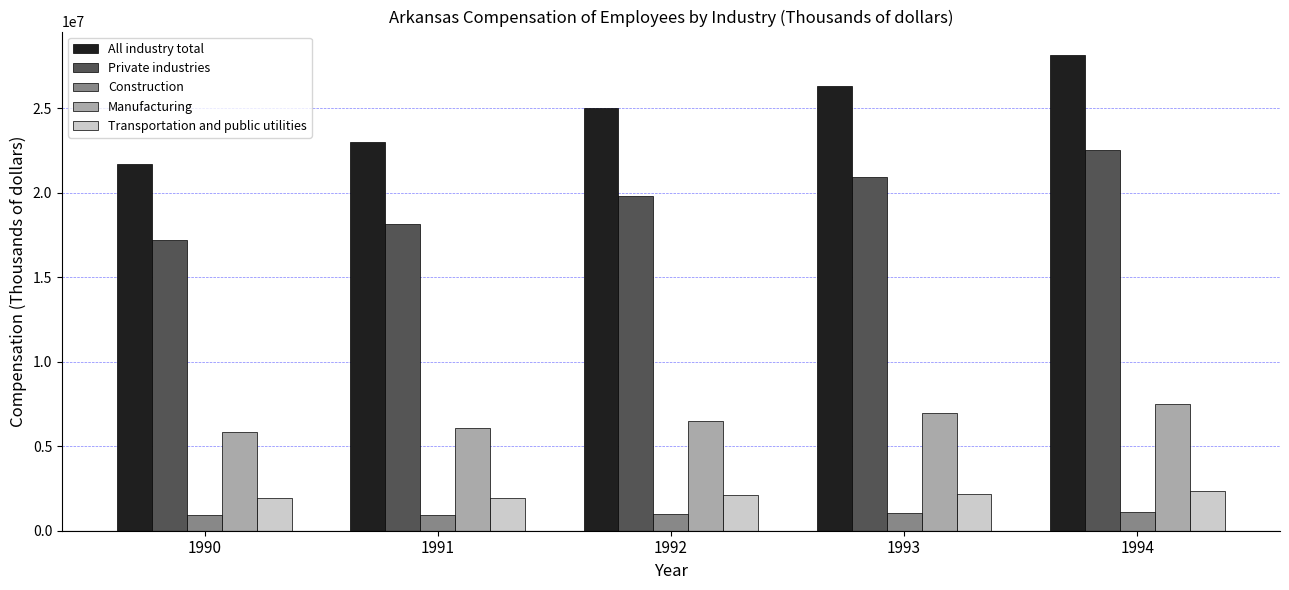

Does the chart contain any negative values?

No